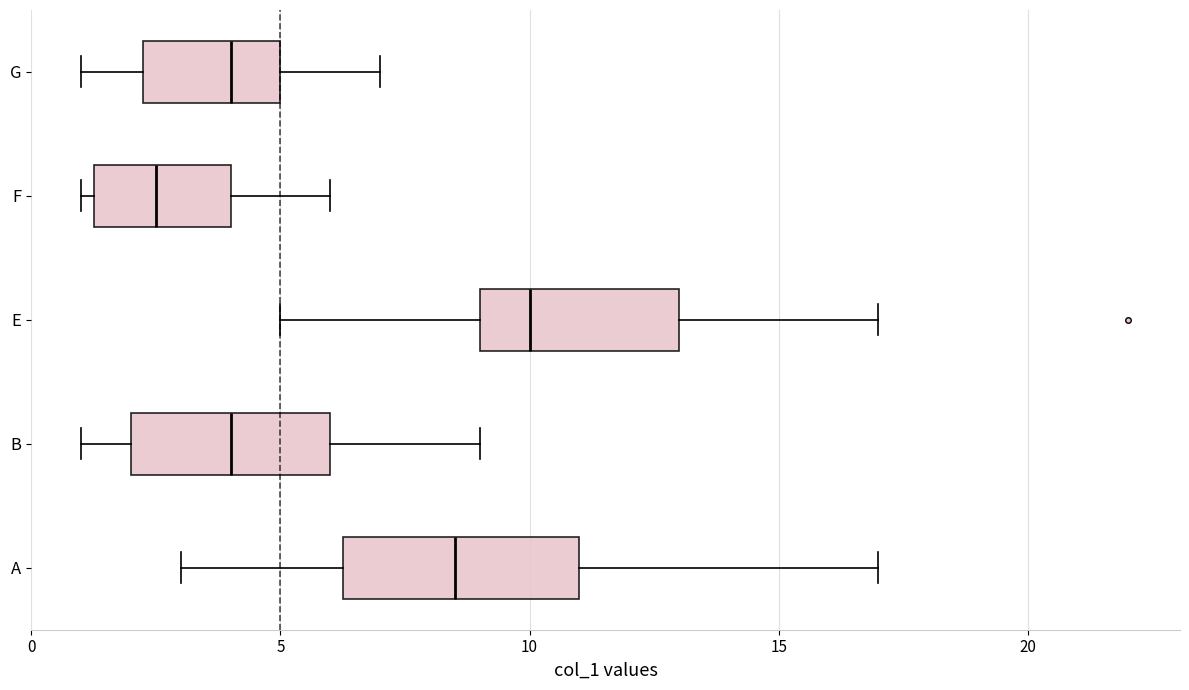

Where is the left edge of the box for A on the x-axis? The values are not printed on the chart, so give them approximately, as read against the axis.

6.5